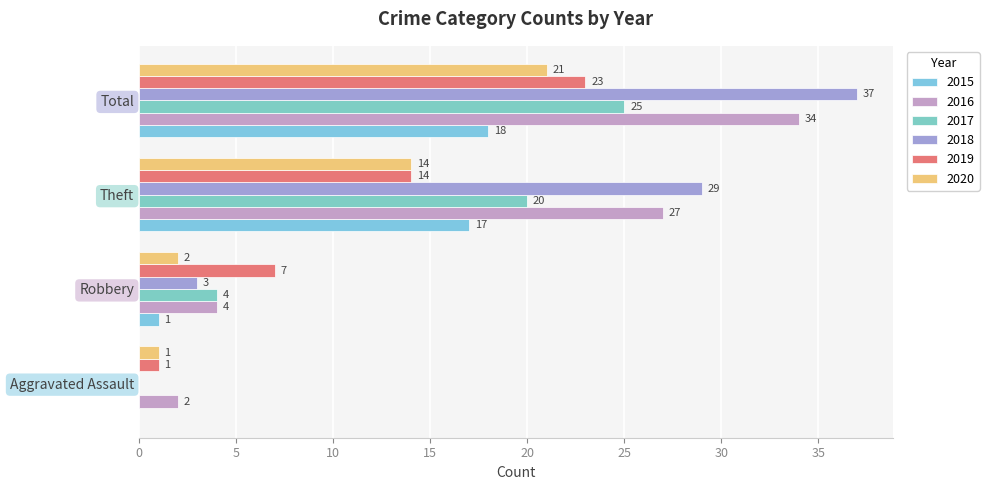

True or false: 2017 has a value of 33 at Theft.

False